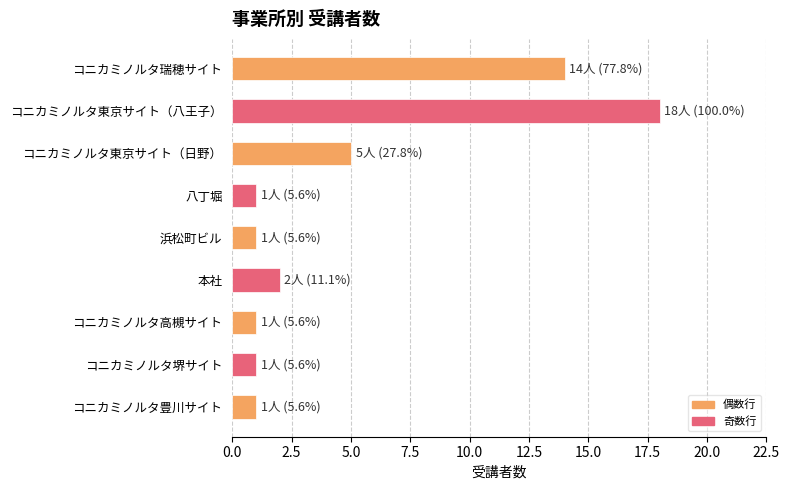

Reading top to bottom, transcribe all the data shown in this chart.

コニカミノルタ瑞穂サイト=14	コニカミノルタ東京サイト（八王子）=18	コニカミノルタ東京サイト（日野）=5	八丁堀=1	浜松町ビル=1	本社=2	コニカミノルタ高槻サイト=1	コニカミノルタ堺サイト=1	コニカミノルタ豊川サイト=1